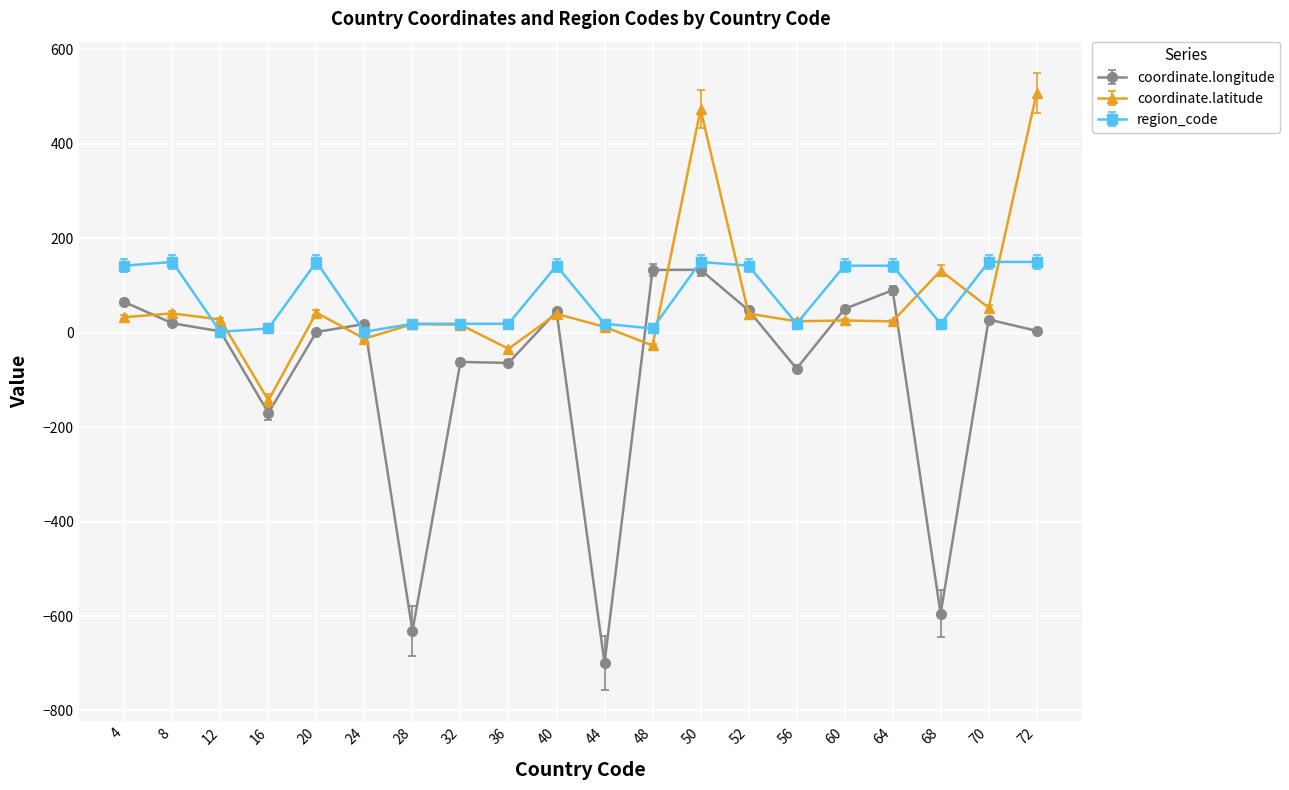

What is the minimum value for coordinate.longitude?

-699.7